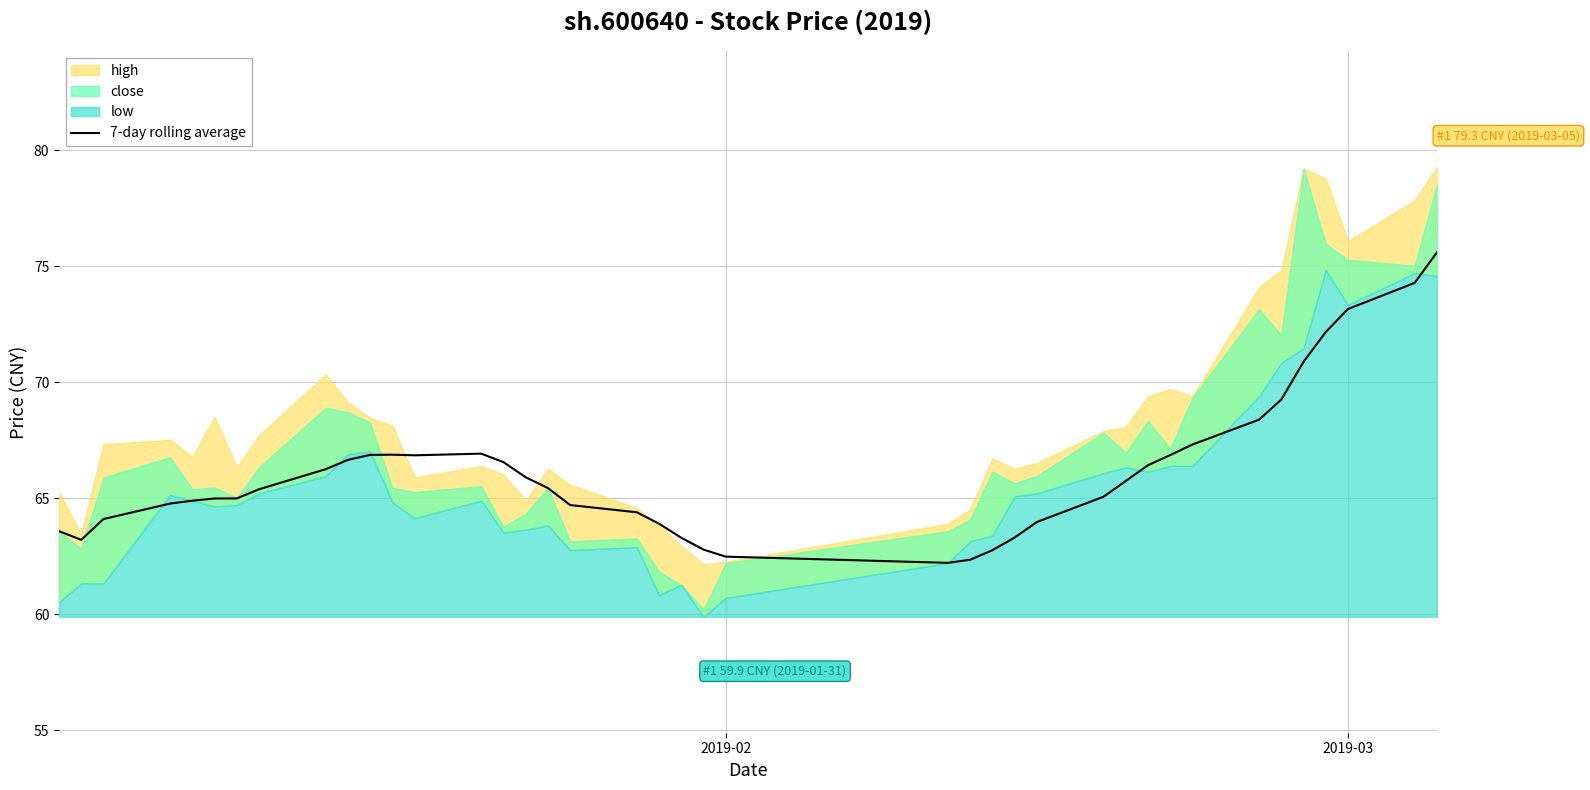

What is the highest value of the 7-day rolling average series?

75.6